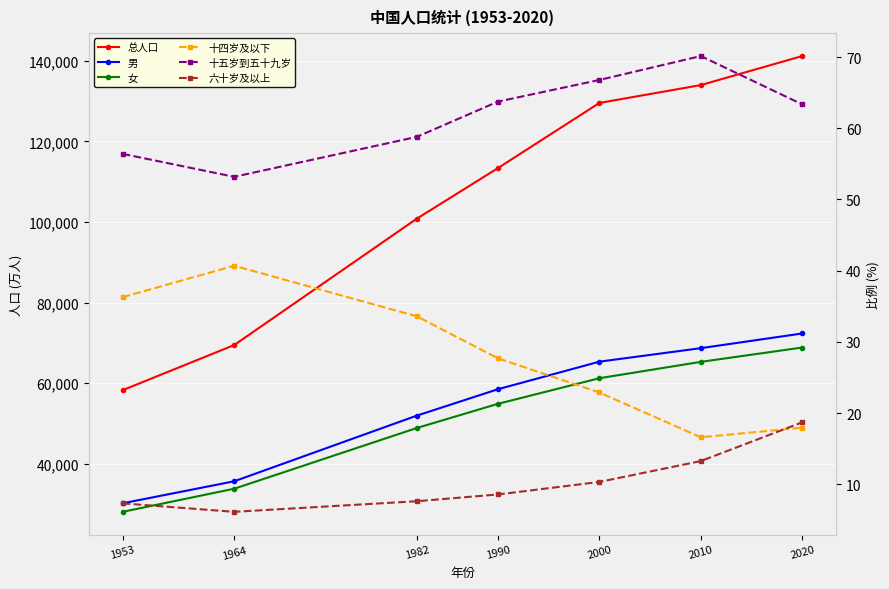

Is it true that 十四岁及以下 equals 23.4 at 2010?

False